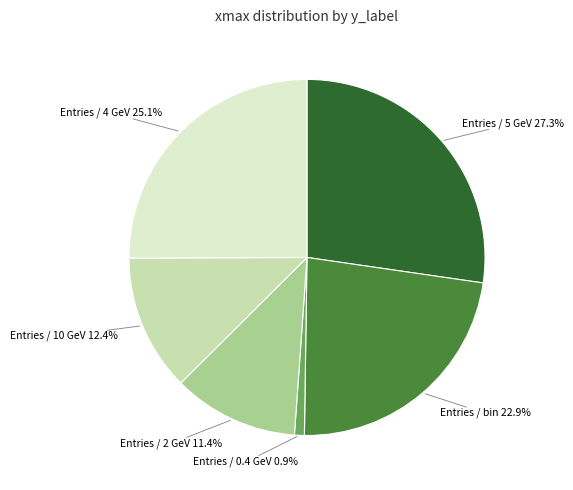

What is the smallest slice in the pie chart?

Entries / 0.4 GeV